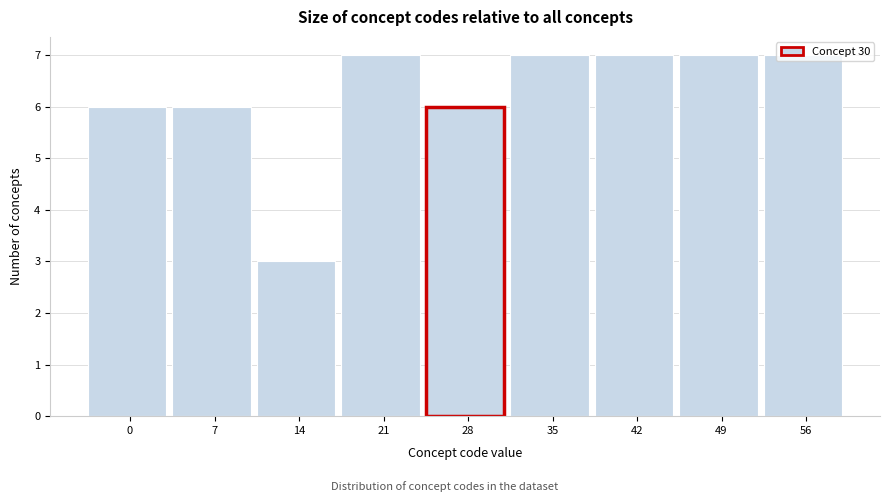

What is the greatest value displayed?

7